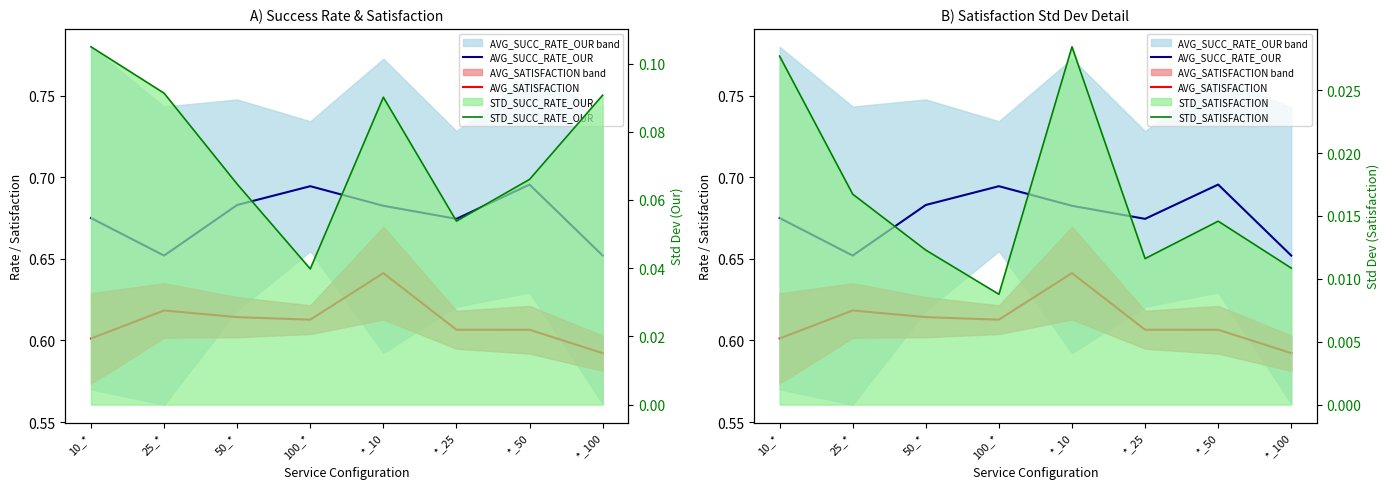

Reading left to right, extract all data points from this chart.

AVG_SUCC_RATE_OUR: 0.7	0.7	0.7	0.7	0.7	0.7	0.7	0.7
AVG_SATISFACTION: 0.6	0.6	0.6	0.6	0.6	0.6	0.6	0.6
STD_SUCC_RATE_OUR: 0.1	0.1	0.1	0.0	0.1	0.1	0.1	0.1
STD_SATISFACTION: 0.0	0.0	0.0	0.0	0.0	0.0	0.0	0.0